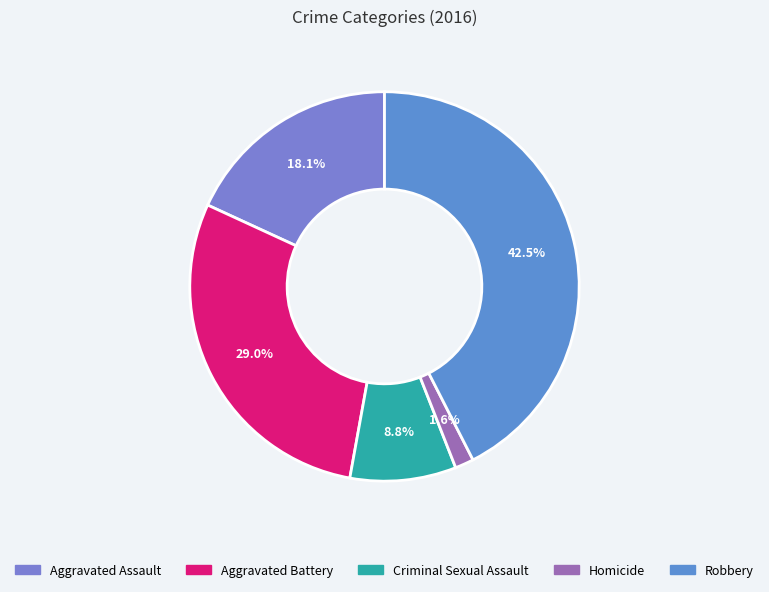

Does Homicide account for over 50% of the chart?

No